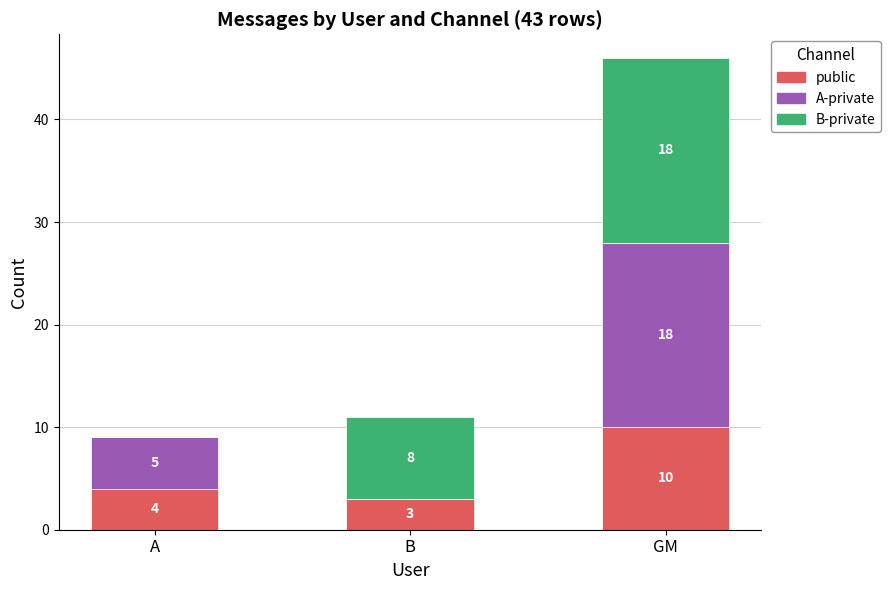

How many categories are shown in the chart?

3